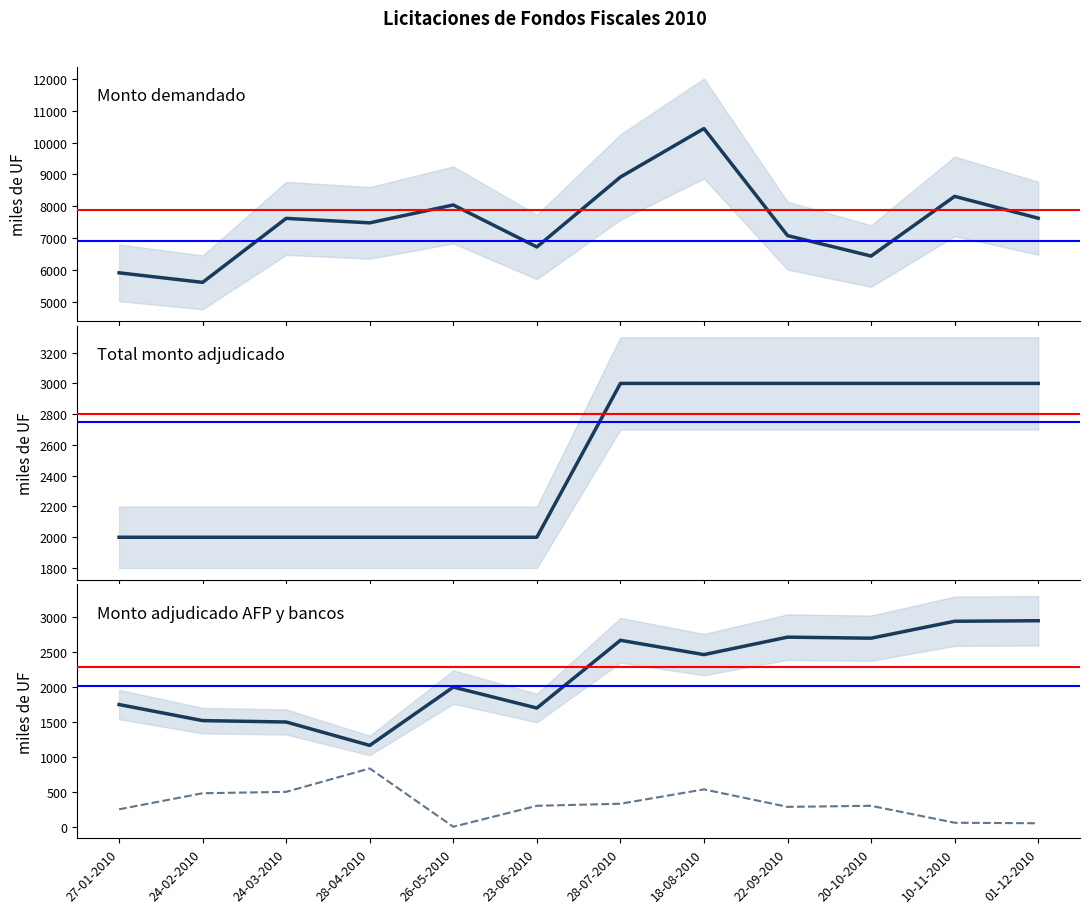

At which category does Monto demandado (miles de UF) reach its first local valley?

24-02-2010